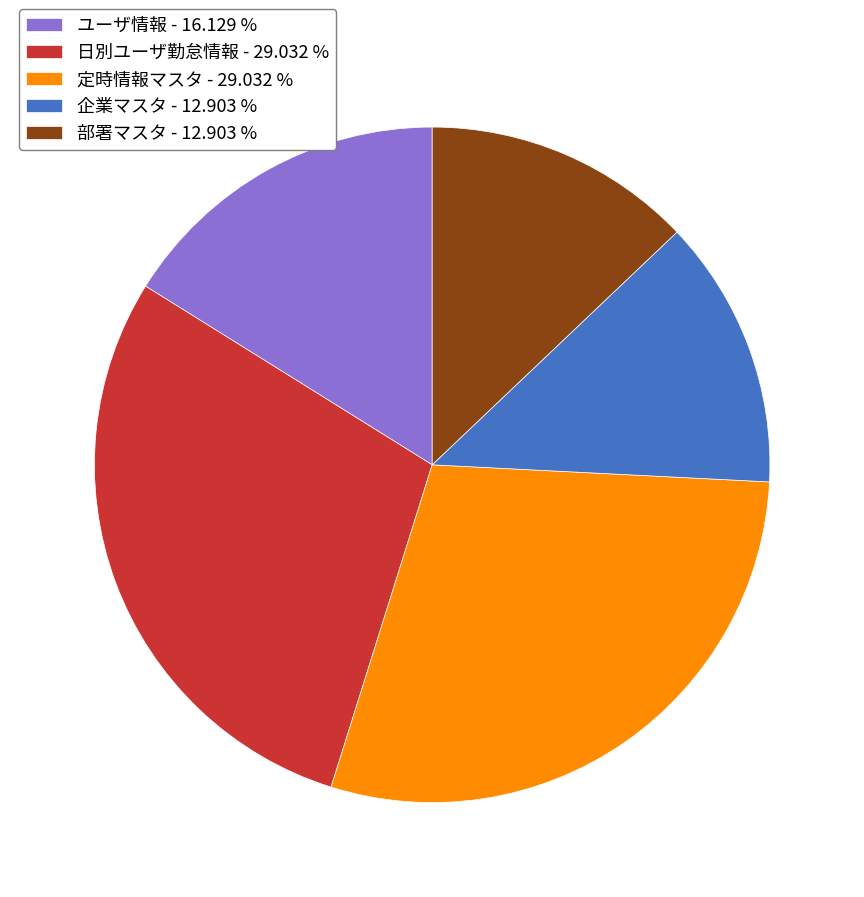

Is 定時情報マスタ the majority of the pie?

No